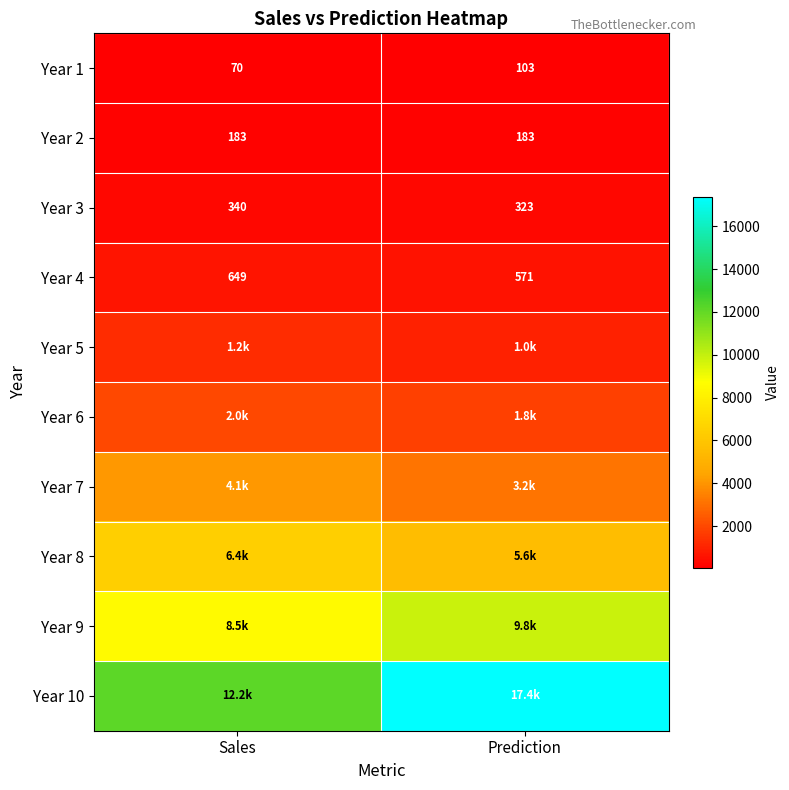

At Sales, list the series in order from smallest to largest.

Year 1, Year 2, Year 3, Year 4, Year 5, Year 6, Year 7, Year 8, Year 9, Year 10